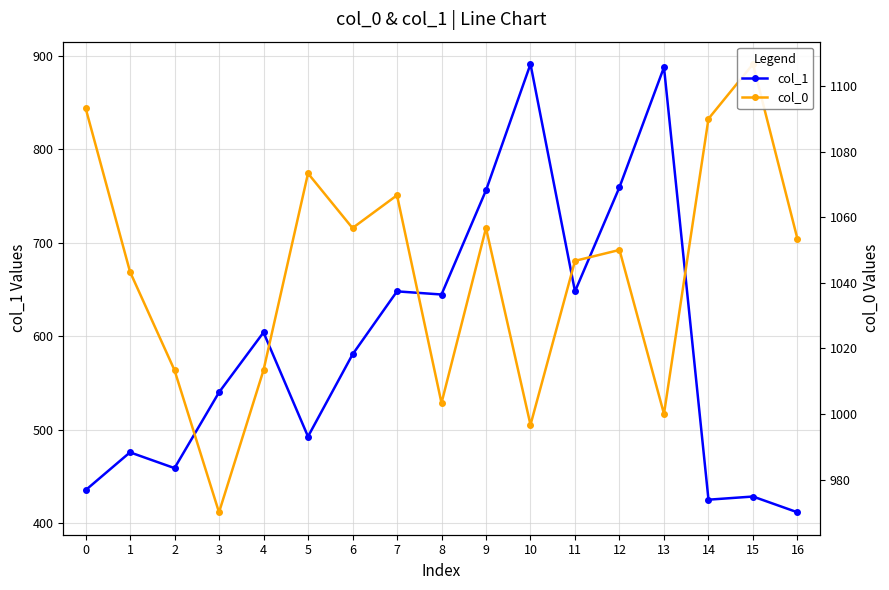

Reading left to right, what are all the values shown in this chart?

col_1: 435.4	475.9	459.0	540.0	604.1	492.8	580.5	648.0	644.6	756.0	891.0	648.0	759.4	887.6	425.2	428.6	411.8
col_0: 1093.3	1043.3	1013.3	970.0	1013.3	1073.3	1056.7	1066.7	1003.3	1056.7	996.7	1046.7	1050.0	1000.0	1090.0	1106.7	1053.3